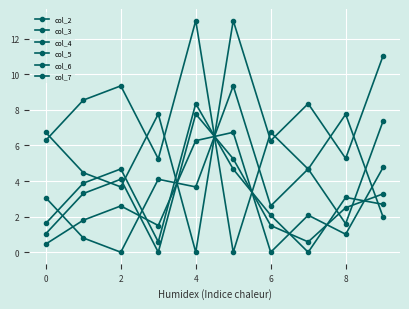

Reading right to left, list all the values displayed in this chart.

col_2: 7.4	1.6	4.7	2.6	9.3	3.7	4.1	0.0	0.8	3.1
col_3: 3.3	2.5	0.6	1.5	5.2	7.8	0.0	4.1	3.3	1.0
col_4: 11.1	5.3	8.3	6.3	13.0	0.0	7.8	3.7	4.5	6.7
col_5: 2.0	7.8	4.7	6.7	0.0	13.0	5.2	9.3	8.6	6.3
col_6: 4.8	1.0	2.1	0.0	6.7	6.3	1.5	2.6	1.8	0.5
col_7: 2.7	3.1	0.0	2.1	4.7	8.3	0.6	4.7	3.9	1.6